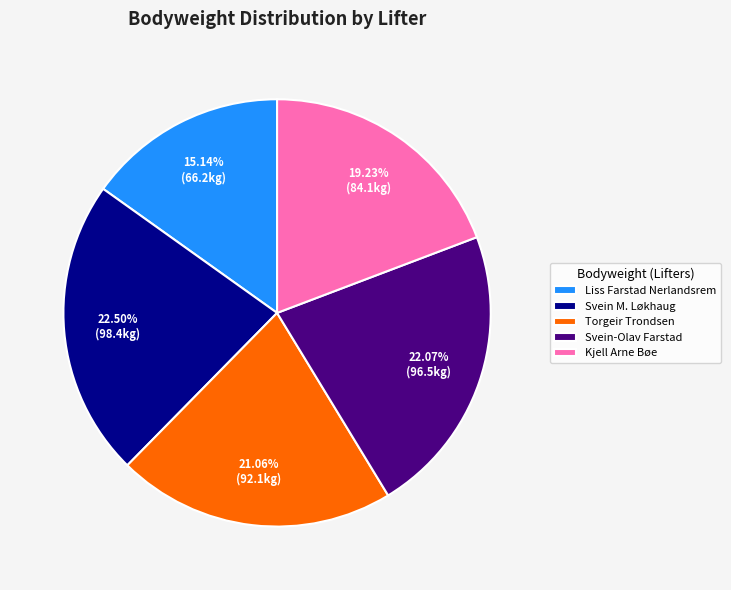

Approximately how many times larger is the value at Torgeir Trondsen compared to Liss Farstad Nerlandsrem?

1.4